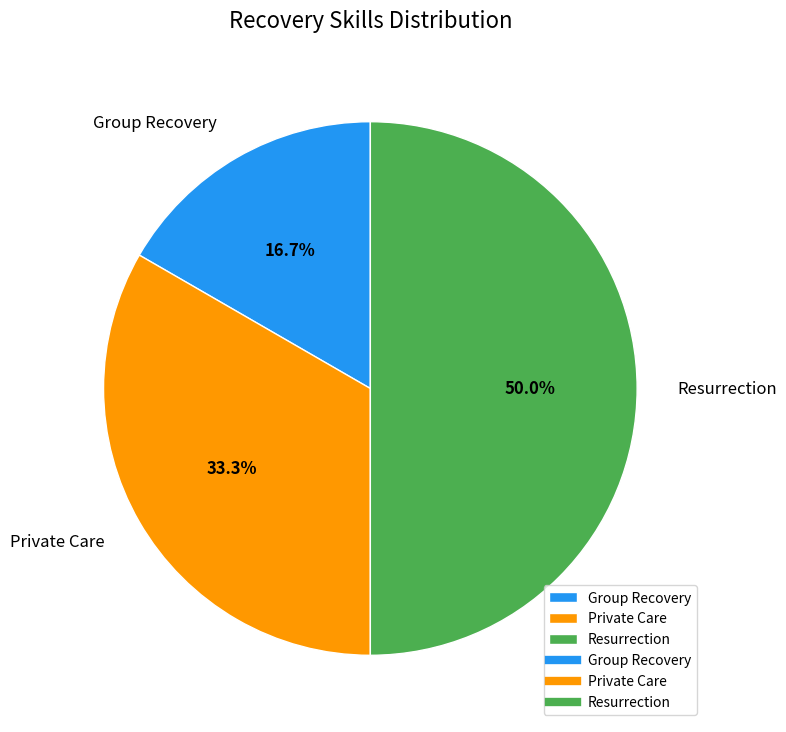

Rank the categories by value from lowest to highest.

Group Recovery, Private Care, Resurrection